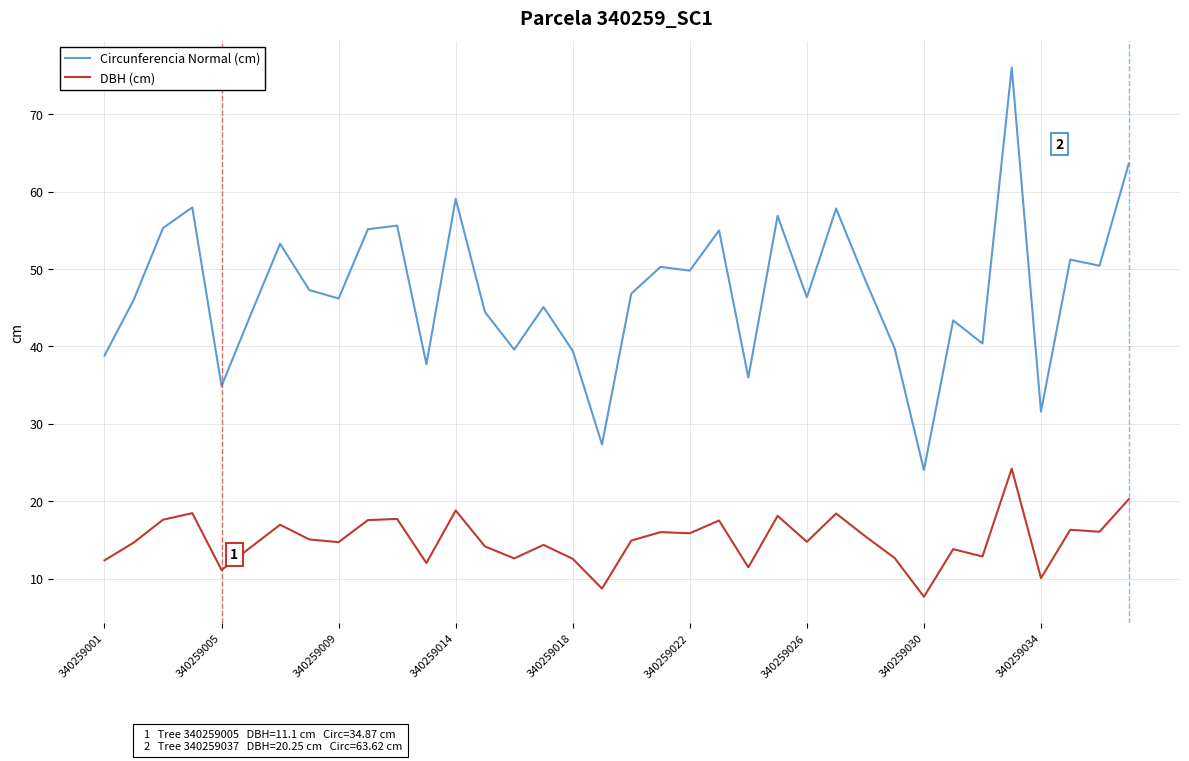

True or false: DBH (cm) and Circunferencia Normal (cm) intersect in this chart.

False